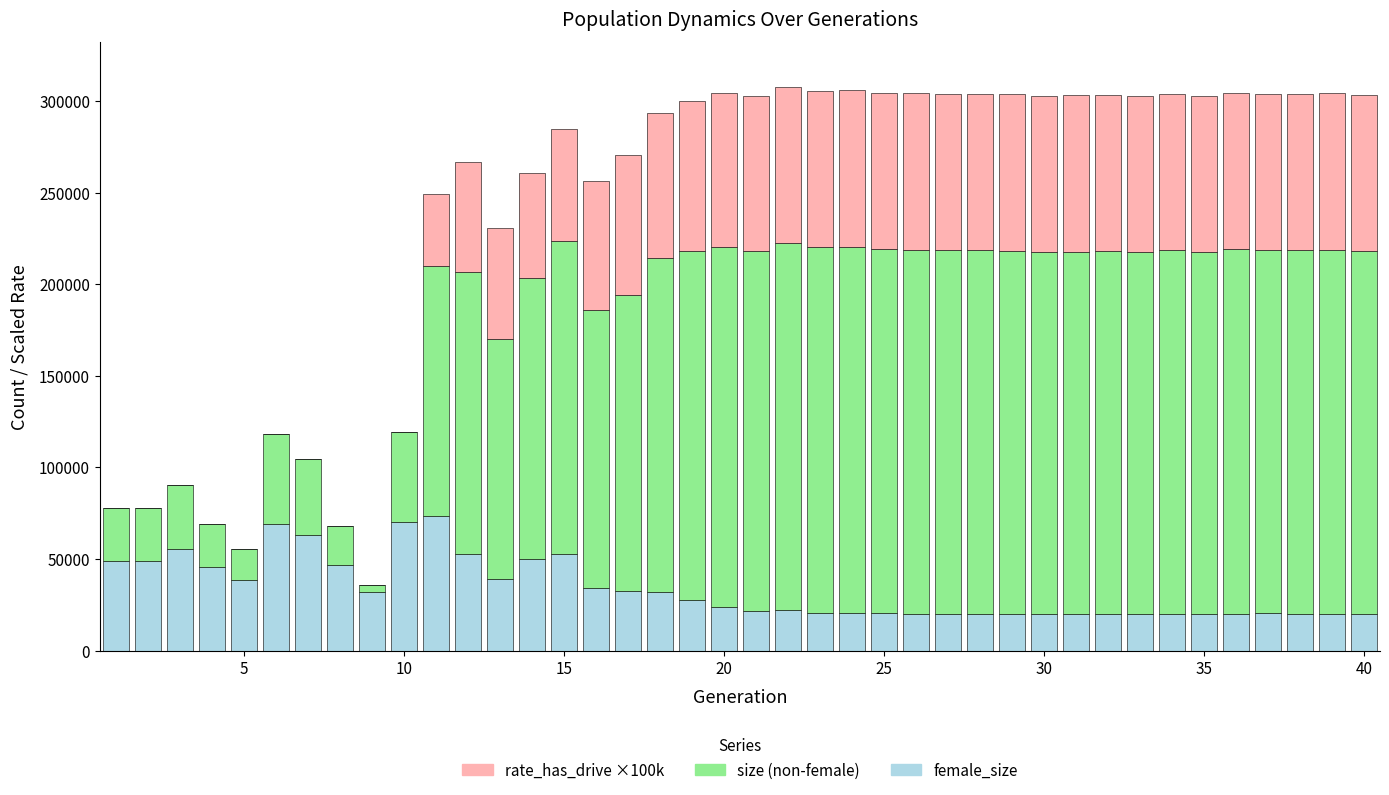

How many distinct data groups are displayed?

3